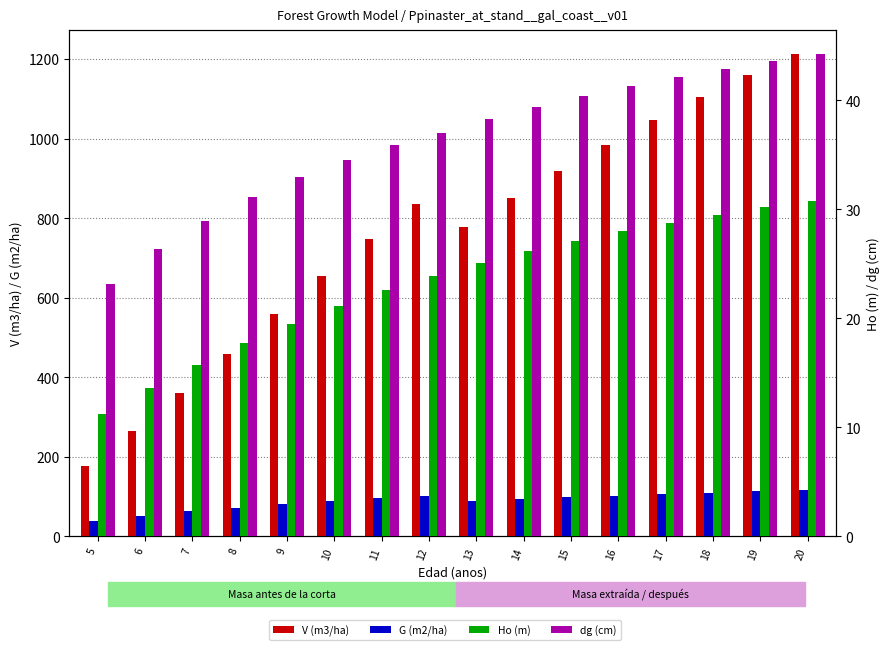

What is the value of the Ho (m) bar at the 8th from the left?

23.9